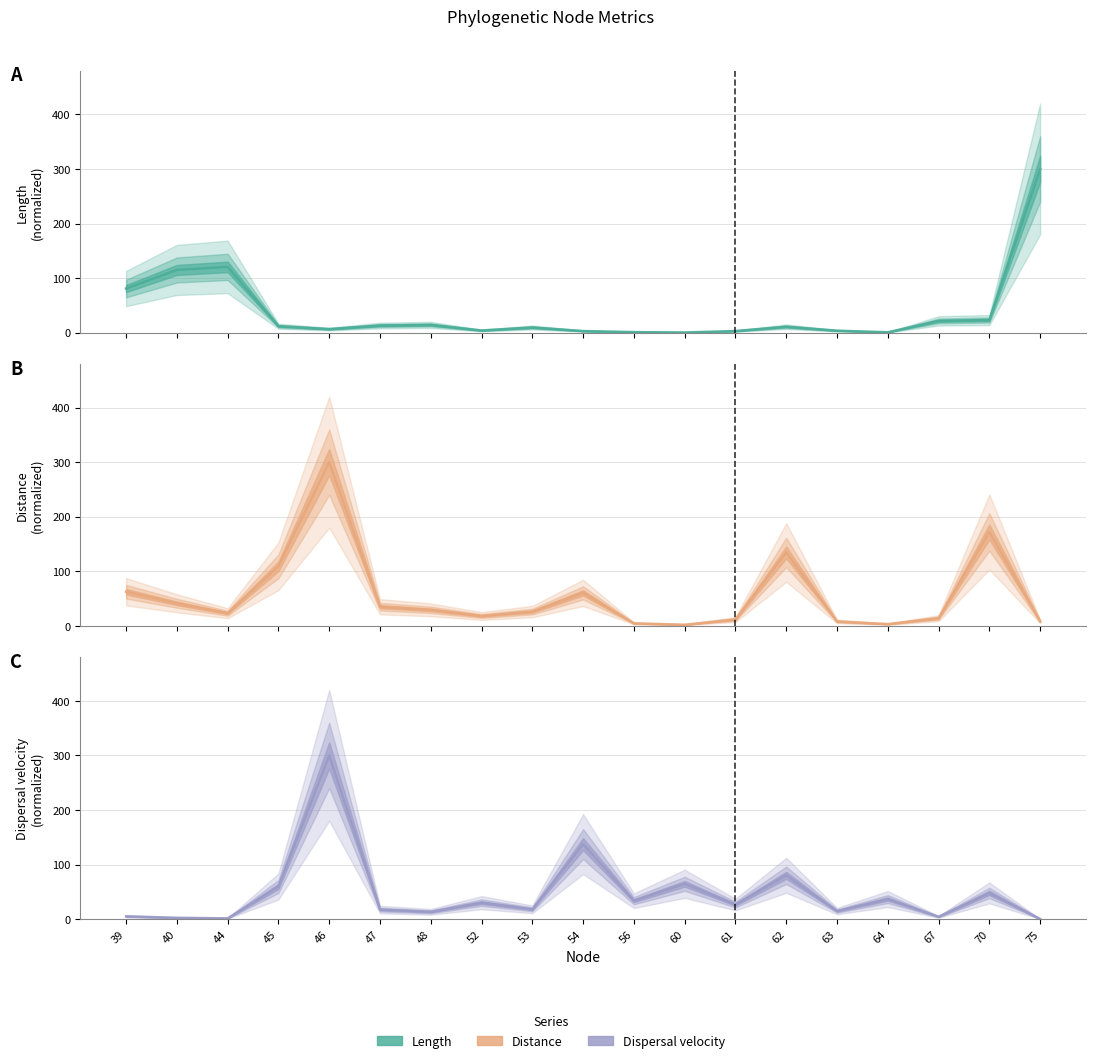

At which label is length closest to 150?

44